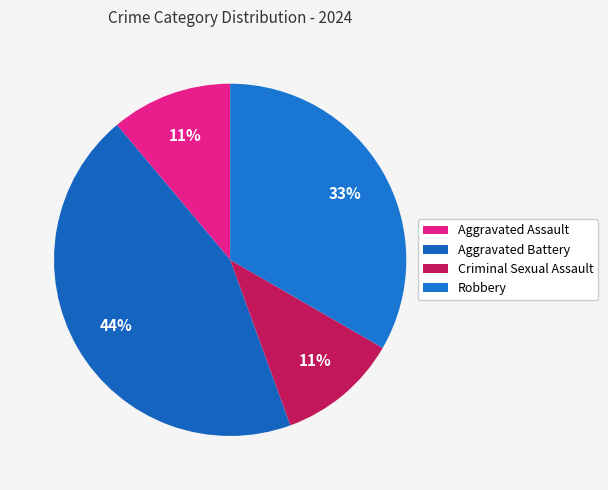

To the nearest percent, what is the average slice percentage?

25%